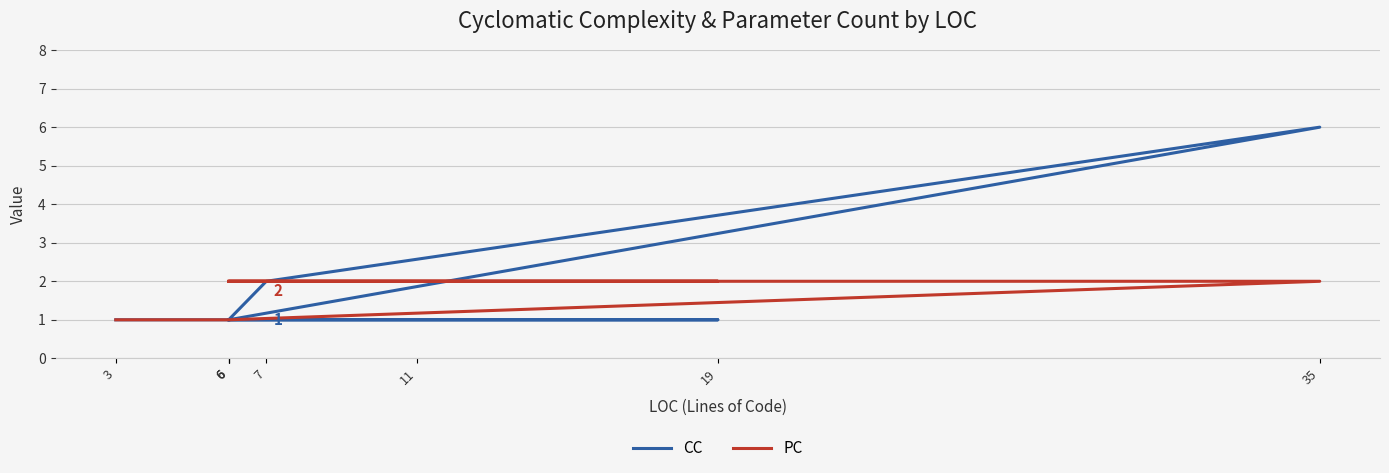

How many lines are shown in the chart?

2